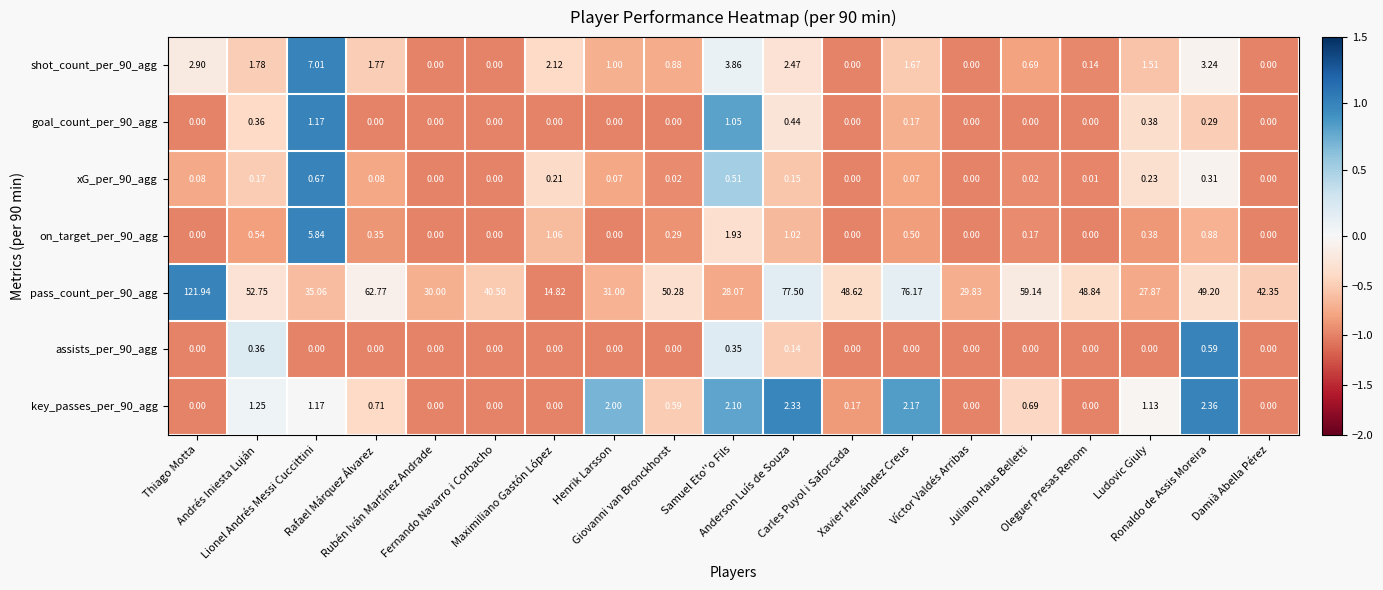

Which has a higher value, Rubén Iván Martínez Andrade or Maximiliano Gastón López?

Maximiliano Gastón López